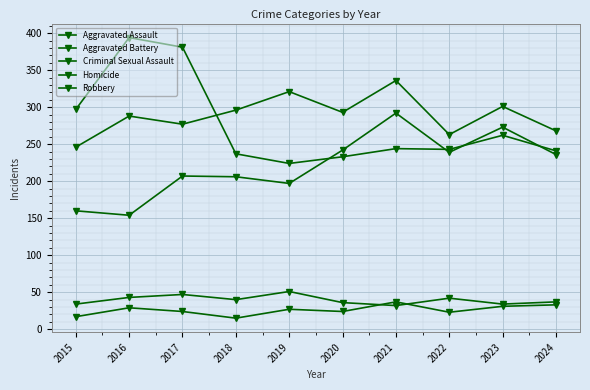

How many categories are shown in the chart?

10